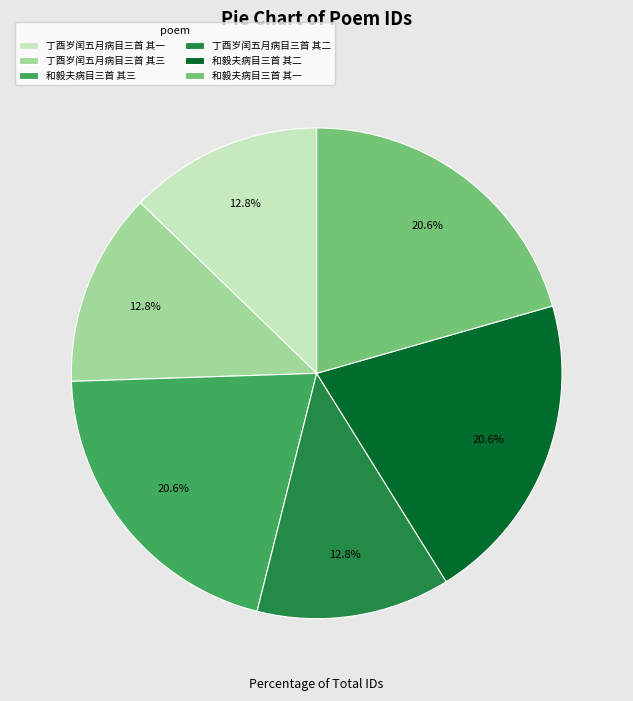

To the nearest percent, what is the average slice percentage?

17%